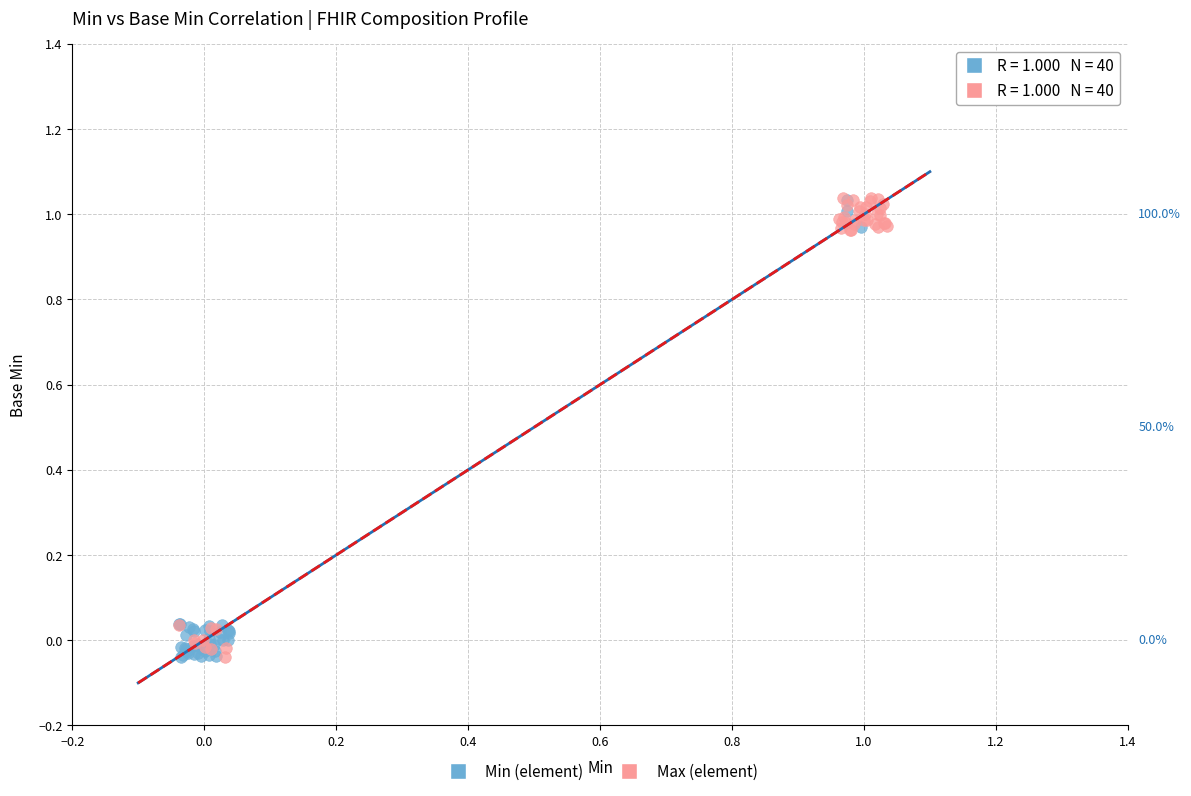

What are all the series names shown in the legend?

Min (element), Max (element)